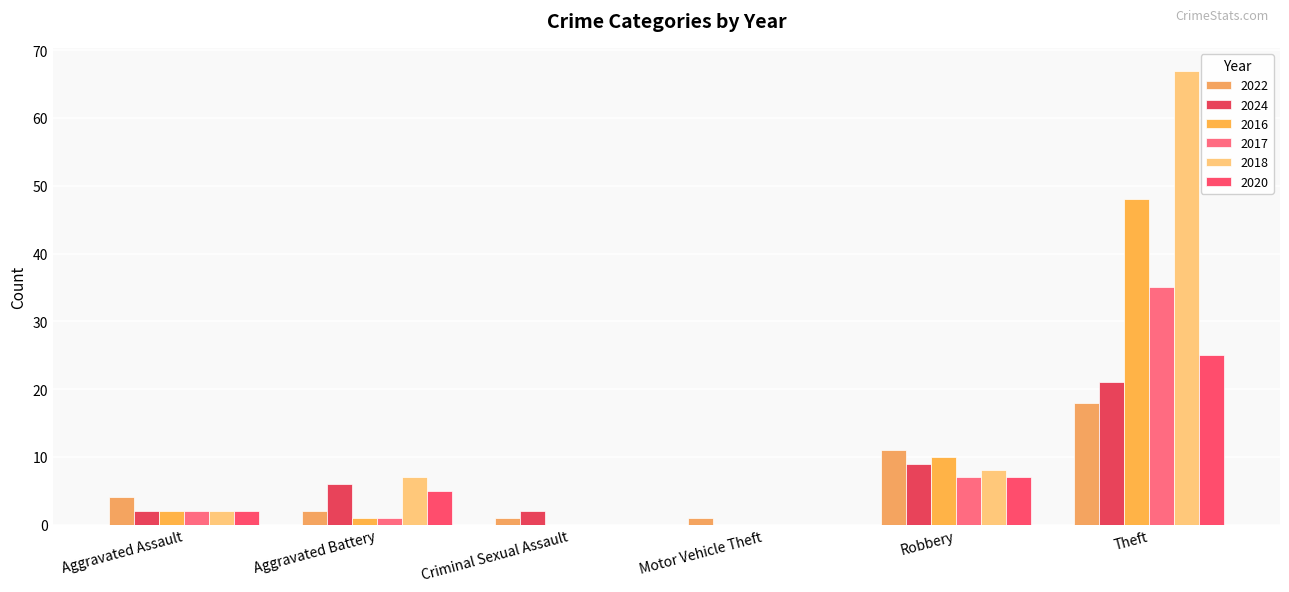

Between Motor Vehicle Theft and Robbery, which series saw the biggest shift?

2022